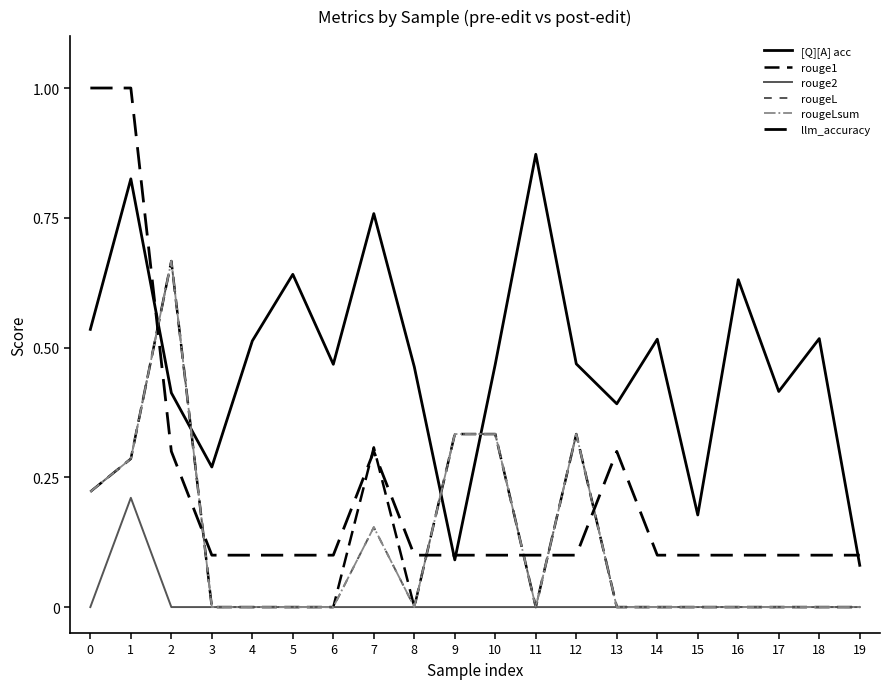

What is the difference between the maximum and minimum values in the rougeL series?

0.7